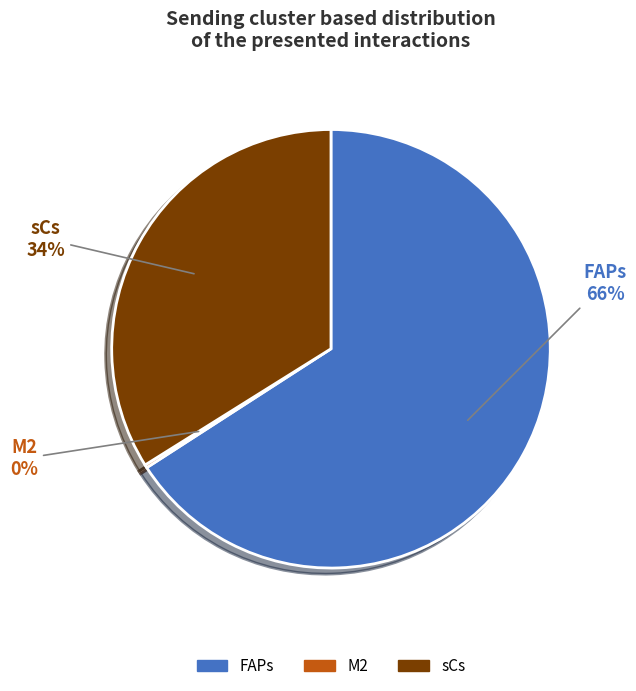

To the nearest percent, what portion does sCs represent?

34%